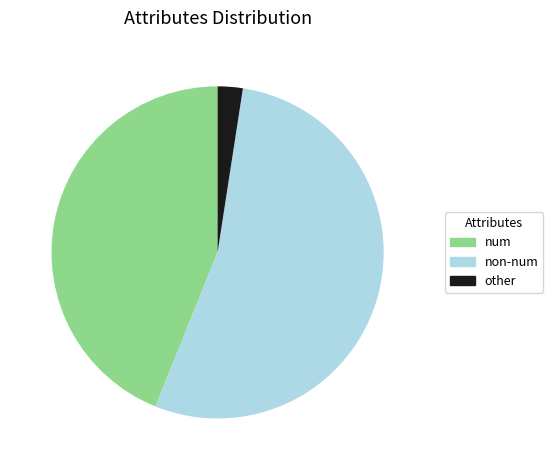

Is it true that other is 2% of the pie?

True